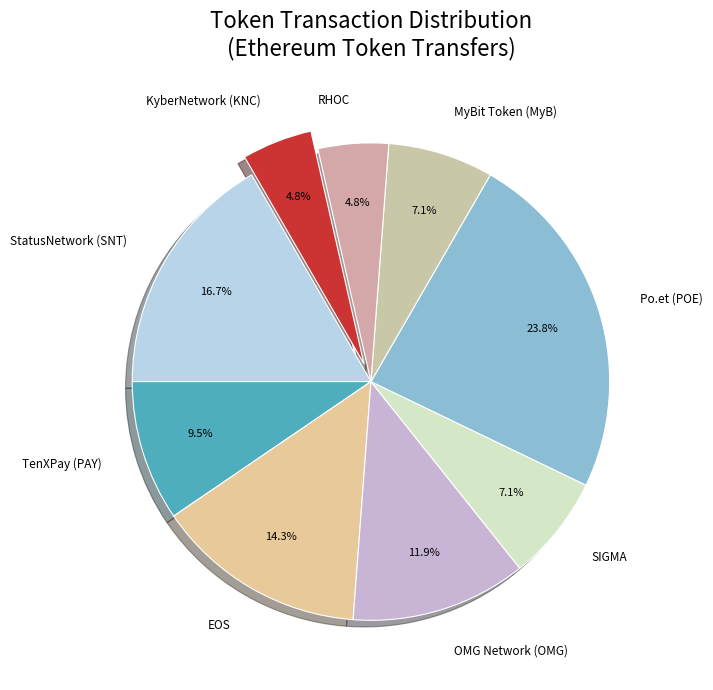

How many segments does this pie chart have?

9